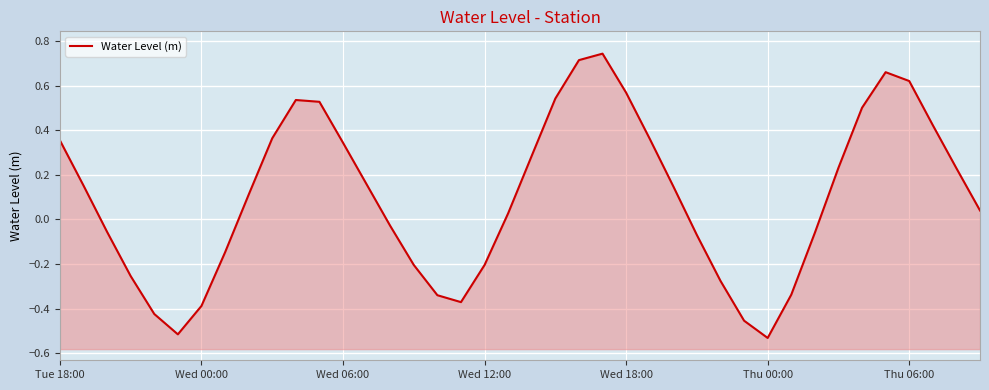

How many values are below zero?

17